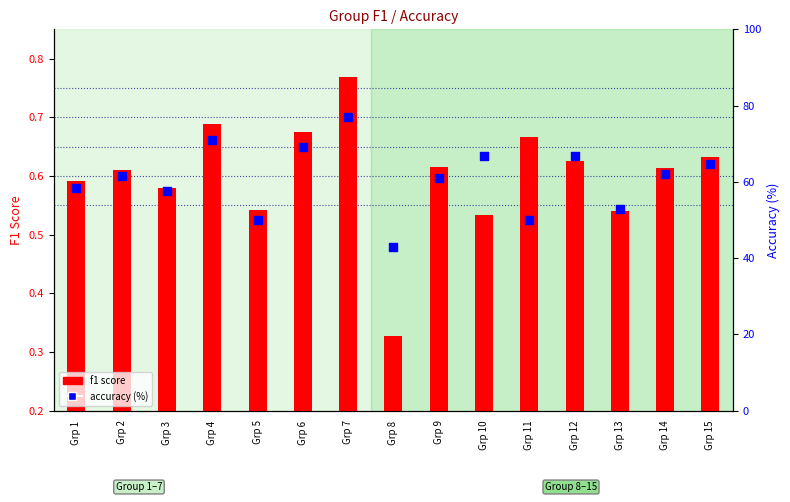

Which series contains the highest Y value?

accuracy (%)